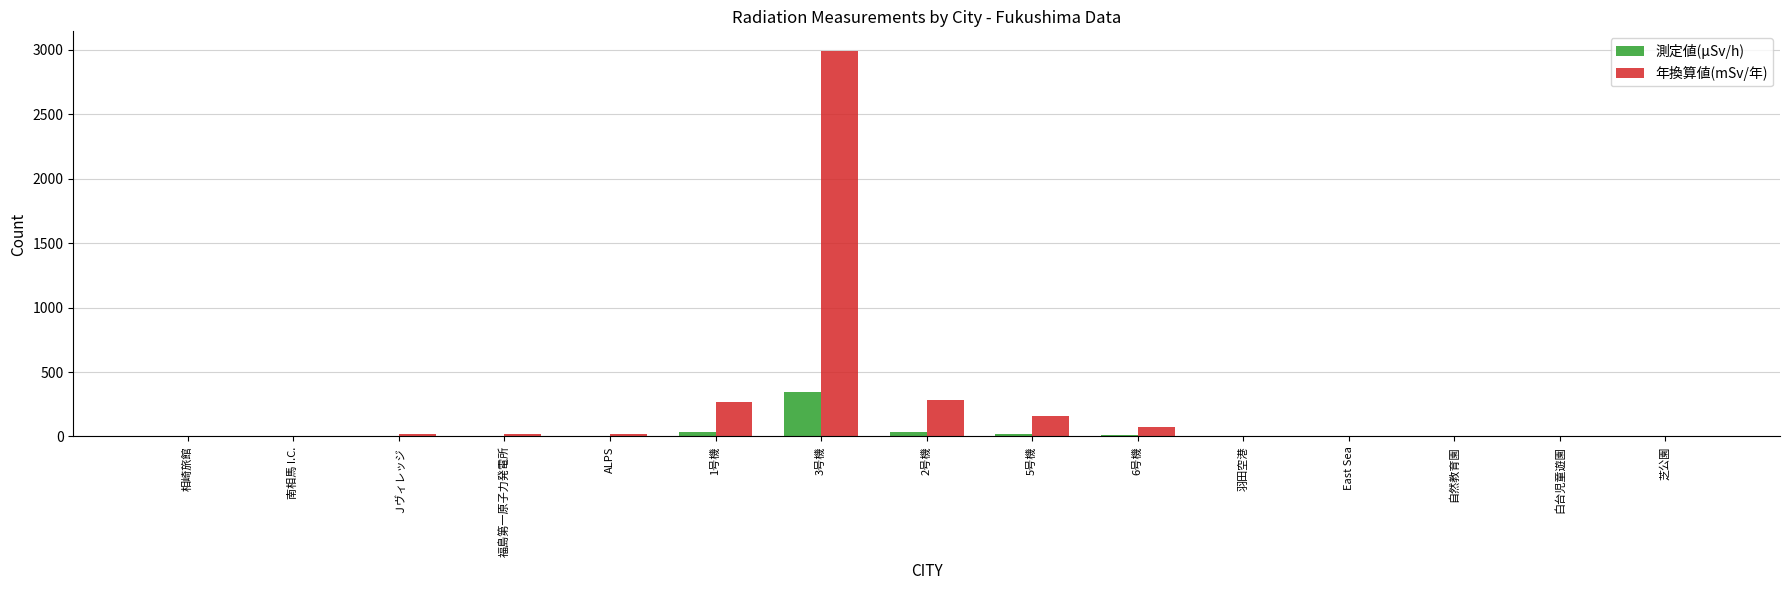

What is the sum of all 年換算値(mSv/年) values?

3844.4